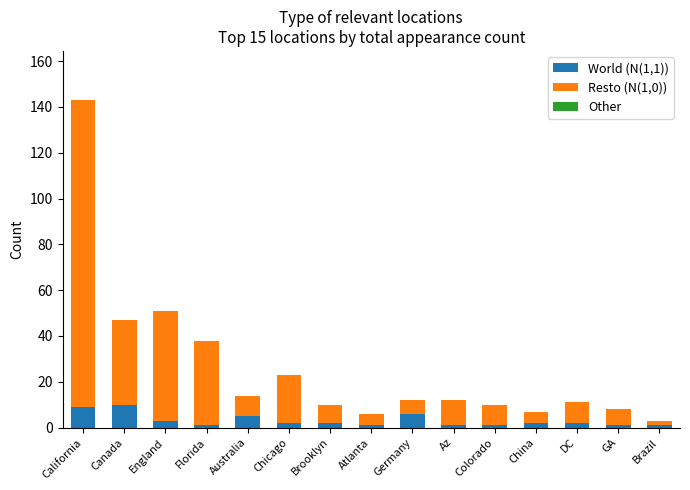

At which category is the sum across all series the highest?

California